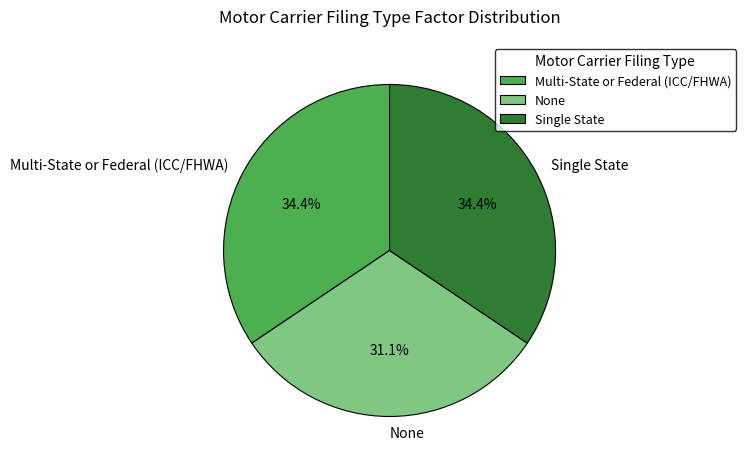

To the nearest percent, what percentage of the pie is Multi-State or Federal (ICC/FHWA)?

34%